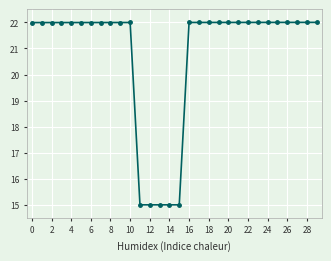

What is the value of the 27th point from the left?

22.0